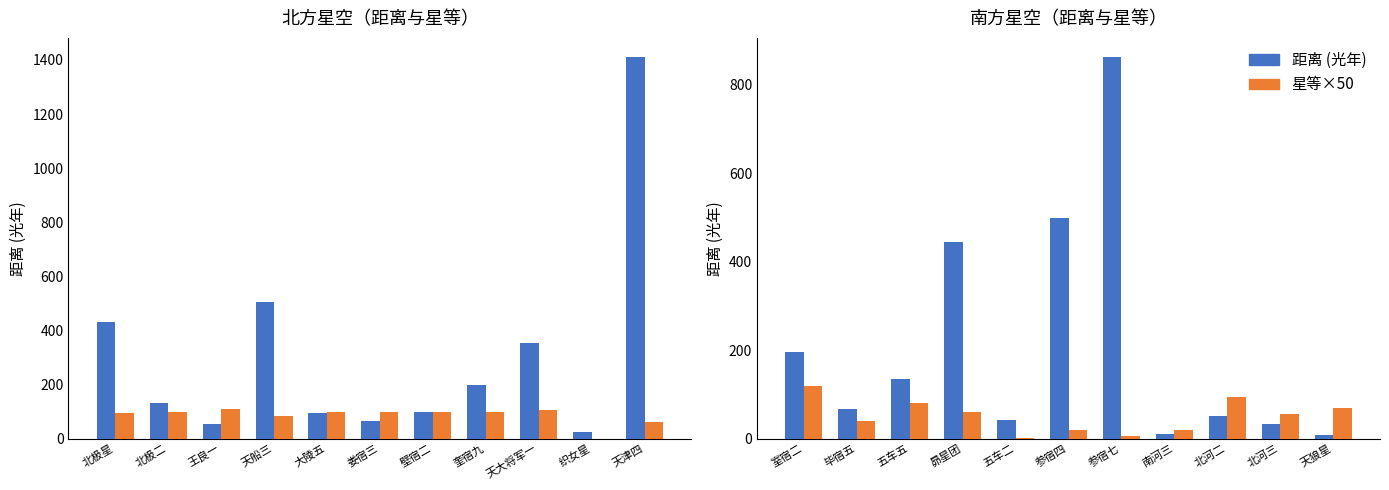

Which series has the largest range (max minus min)?

距离